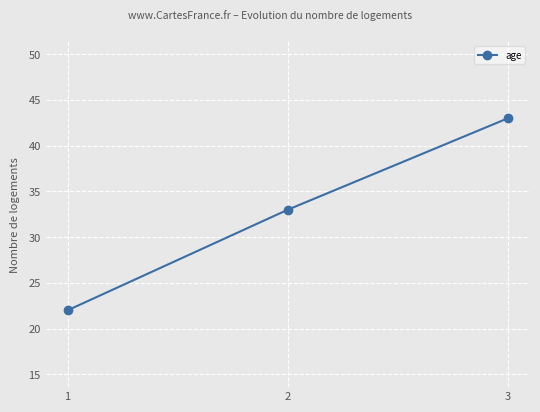

What is the value of the 3rd point from the left?

43